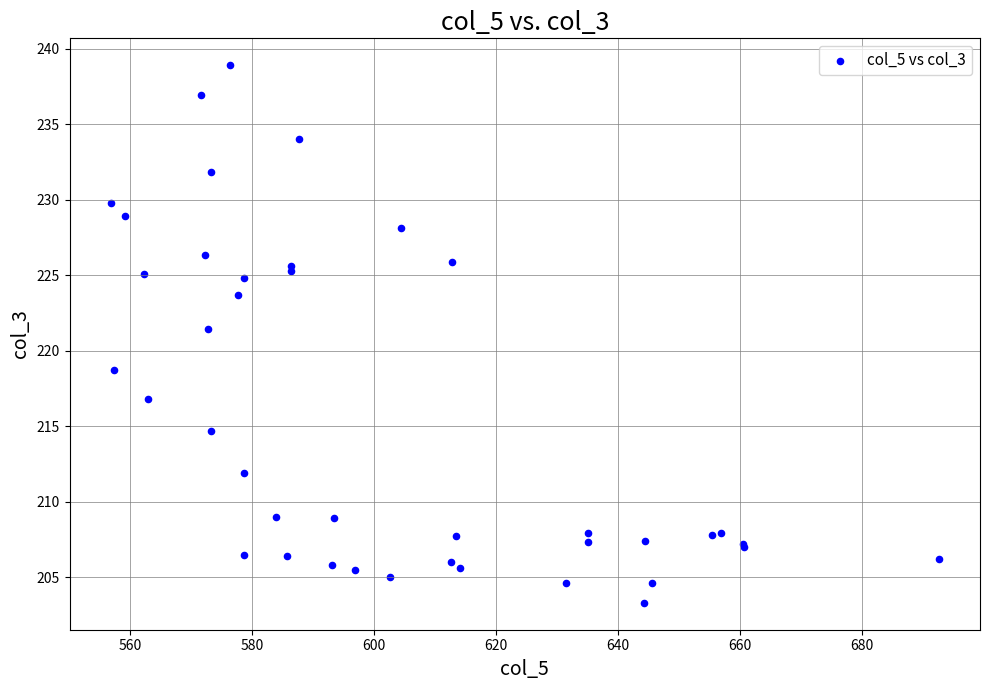

What Y value in the scatter plot is closest to 221?

221.4